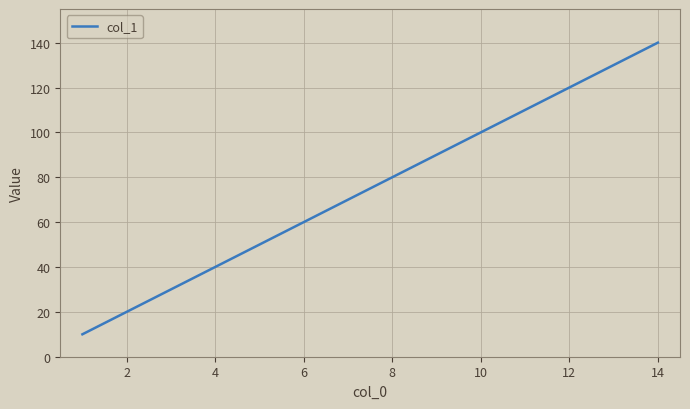

How many lines are shown in the chart?

1